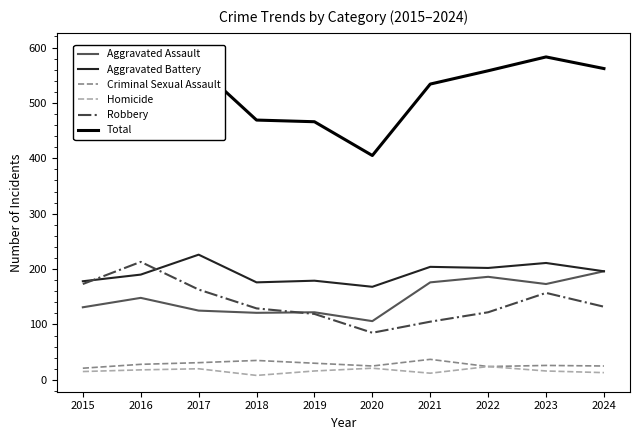

How many distinct data groups are displayed?

6